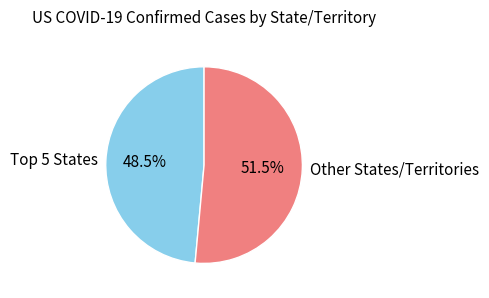

Rank the categories by value from highest to lowest.

Other States/Territories, Top 5 States